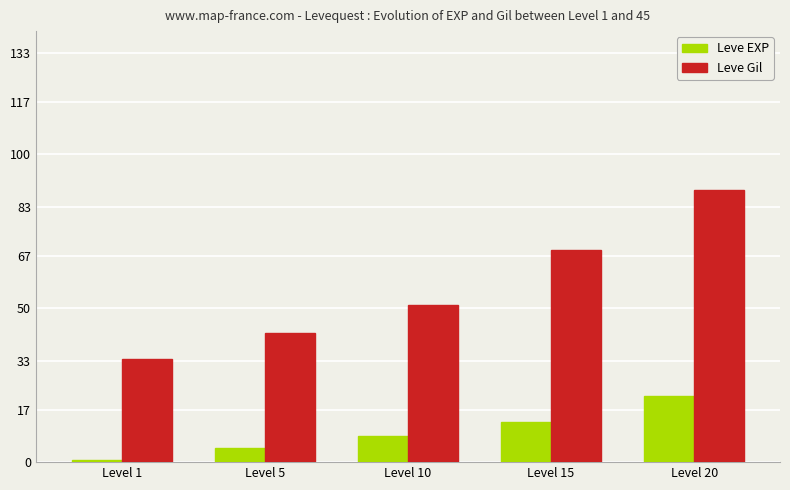

At Level 20, list the series in order from largest to smallest.

Leve Gil, Leve EXP